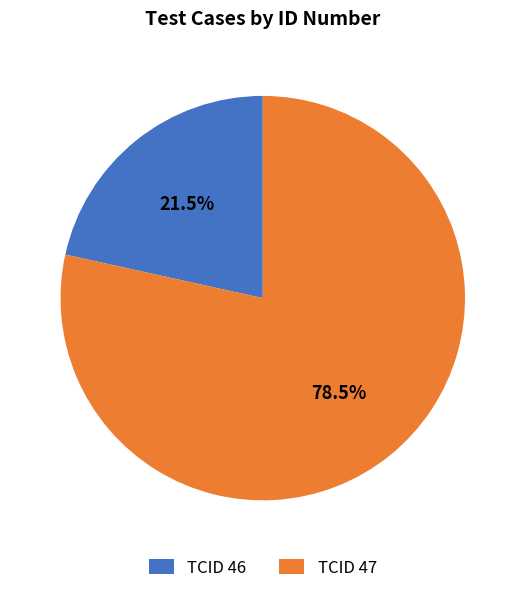

Which slice represents more than half of the pie?

TCID 47